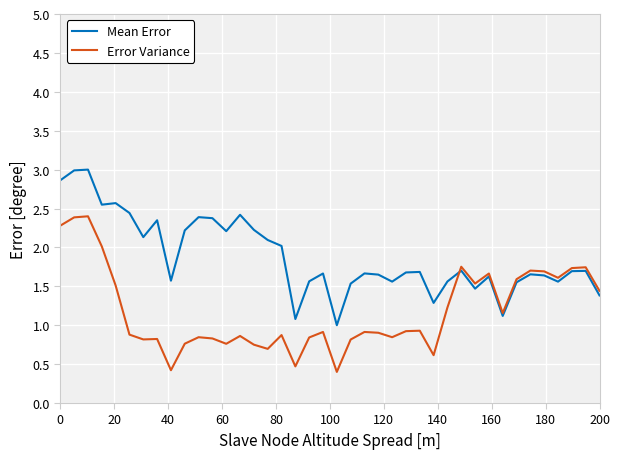

What is the minimum value for Error Variance?

0.4